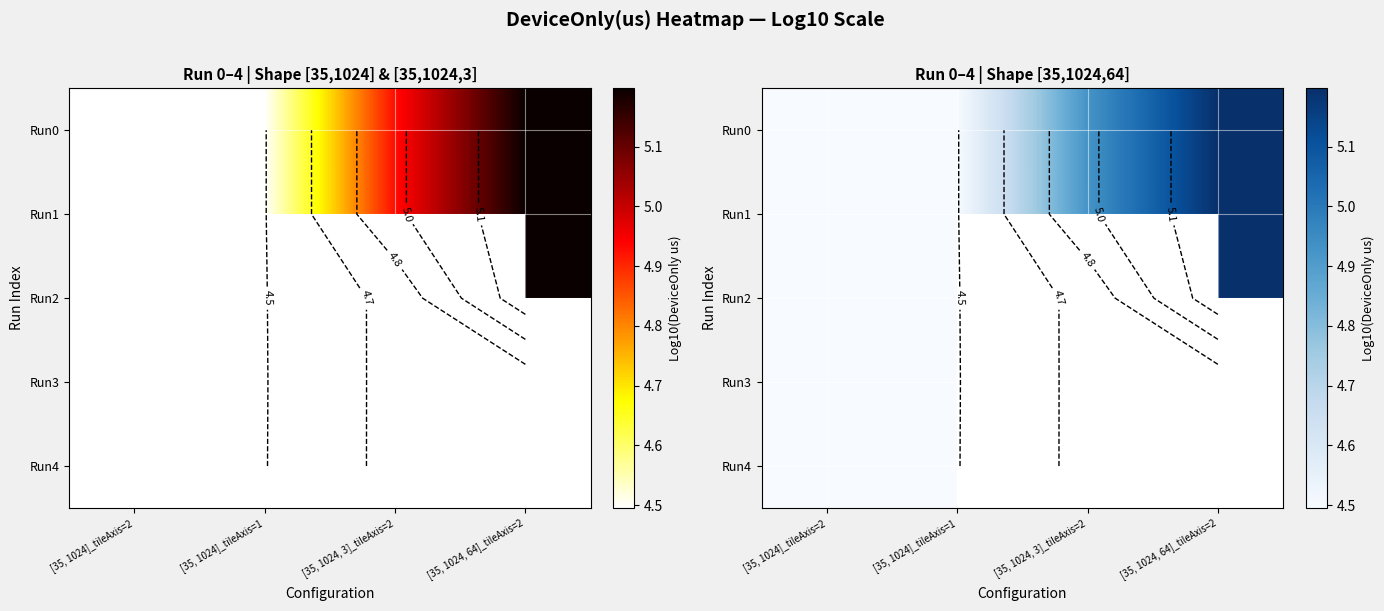

What value does the Run3 series have at [35, 1024]_tileAxis=2?

4.5